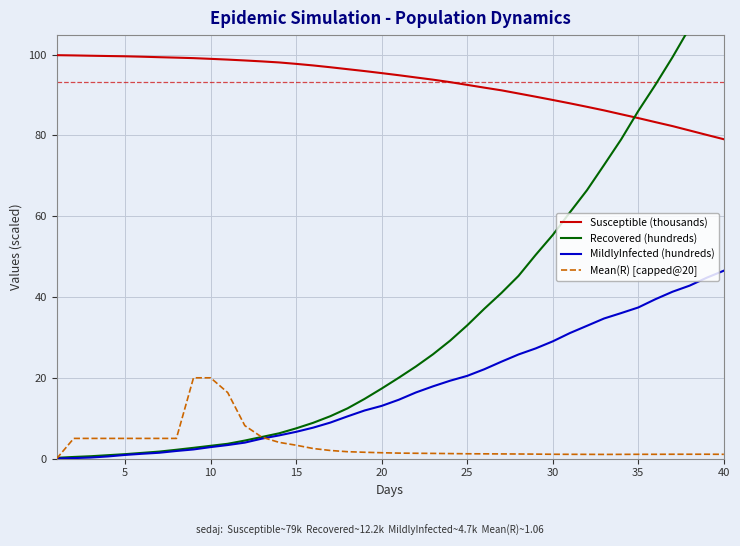

Reading left to right, extract all data points from this chart.

Susceptible (thousands): 99.9	99.8	99.7	99.6	99.6	99.5	99.4	99.2	99.1	98.9	98.8	98.5	98.3	98.1	97.7	97.3	96.9	96.4	95.9	95.4	94.9	94.3	93.8	93.2	92.5	91.8	91.2	90.4	89.6	88.8	87.9	87.1	86.2	85.2	84.3	83.3	82.3	81.2	80.1	79.0
Recovered (hundreds): 0.2	0.4	0.6	0.8	1.1	1.4	1.7	2.2	2.7	3.2	3.7	4.5	5.4	6.3	7.5	8.9	10.5	12.4	14.8	17.3	20.0	22.8	25.8	29.2	33.0	37.1	41.0	45.2	50.4	55.4	60.9	66.4	72.7	79.0	86.0	92.5	99.3	106.6	114.2	122.2
MildlyInfected (hundreds): 0.0	0.1	0.3	0.5	0.9	1.2	1.4	1.9	2.3	2.9	3.4	4.0	5.0	5.7	6.6	7.7	8.9	10.4	11.9	13.1	14.6	16.4	17.9	19.3	20.5	22.1	24.0	25.8	27.3	29.0	31.1	32.9	34.7	36.0	37.4	39.5	41.3	42.8	44.8	46.5
Mean(R) [capped@20]: 0.0	5.0	5.0	5.0	5.0	5.0	5.0	5.0	20.0	20.0	16.3	8.2	5.3	4.0	3.3	2.5	2.0	1.7	1.6	1.5	1.4	1.3	1.3	1.2	1.2	1.2	1.2	1.1	1.1	1.1	1.1	1.1	1.0	1.1	1.1	1.1	1.1	1.1	1.1	1.1